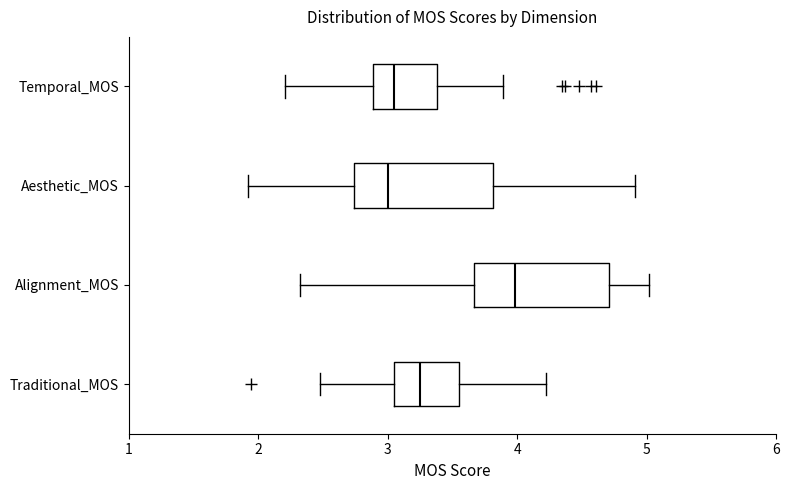

Which box has the furthest to the right median line?

Alignment_MOS